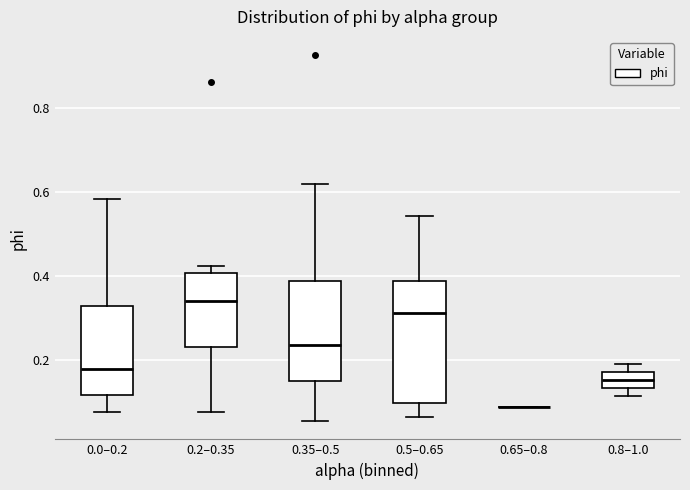

Reading left to right, transcribe this box plot: for each box, give where its median line is, the range the box spans, and where its two whiskers end, as read against the y-axis. The values are not printed on the chart, so give them approximately, as read against the axis.

0.0–0.2: median 0.18, box 0.12 to 0.32, whiskers 0.08 to 0.58
0.2–0.35: median 0.34, box 0.24 to 0.40, whiskers 0.08 to 0.42
0.35–0.5: median 0.24, box 0.14 to 0.38, whiskers 0.06 to 0.62
0.5–0.65: median 0.32, box 0.10 to 0.38, whiskers 0.06 to 0.54
0.65–0.8: box collapsed to a line at 0.08, whiskers 0.08 to 0.08
0.8–1.0: median 0.16, box 0.14 to 0.18, whiskers 0.12 to 0.20